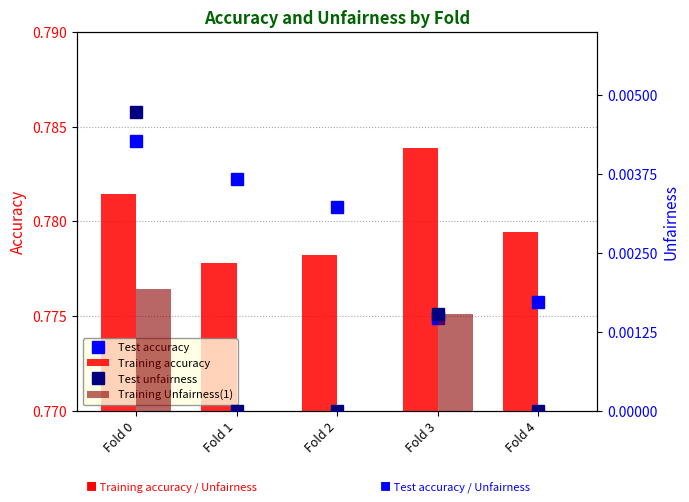

At how many categories does at least one series exceed 0?

5